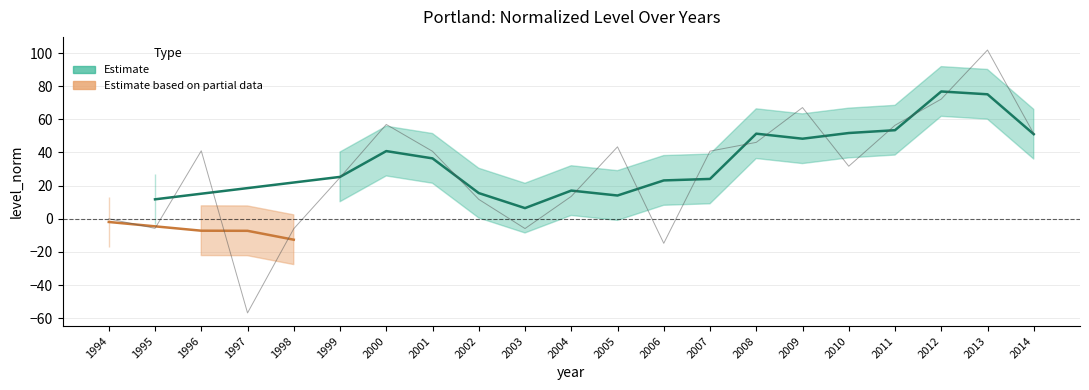

Which category has the highest value across all series?

2013